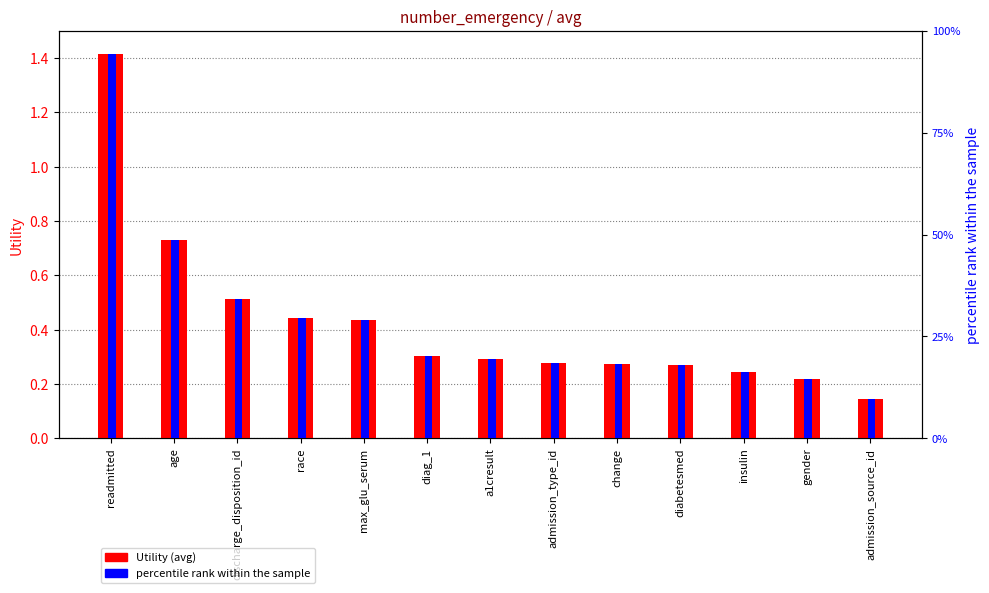

What is the smallest value displayed?

0.1